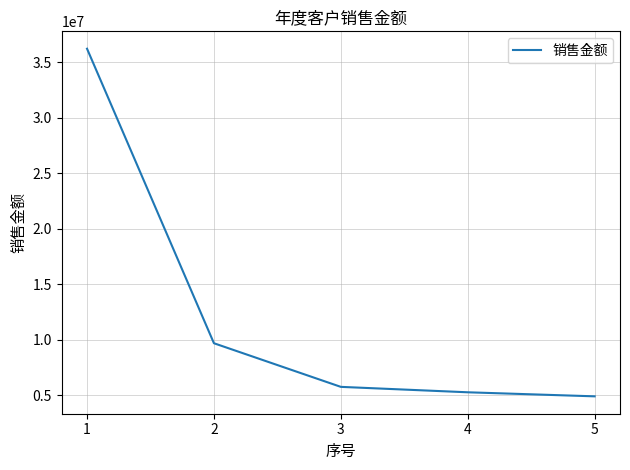

Which has a higher value, 4 or 5?

4